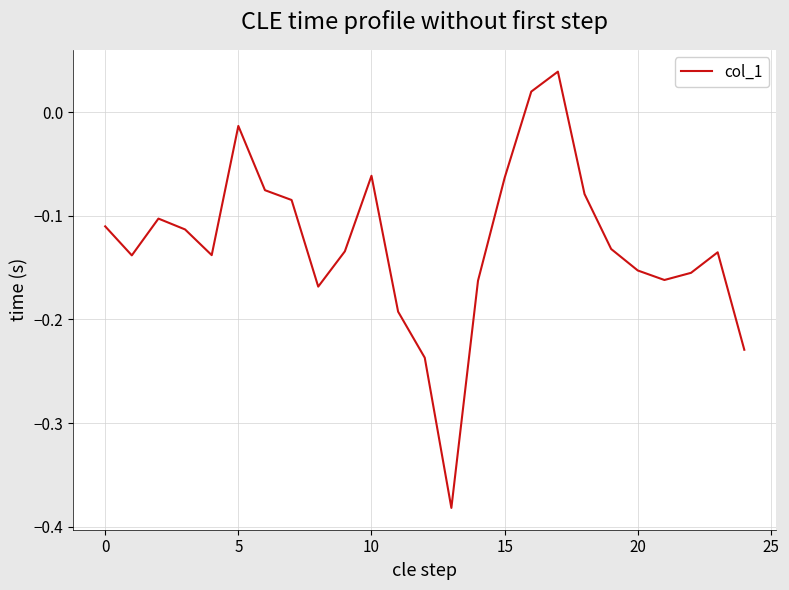

How many positive values are there?

2